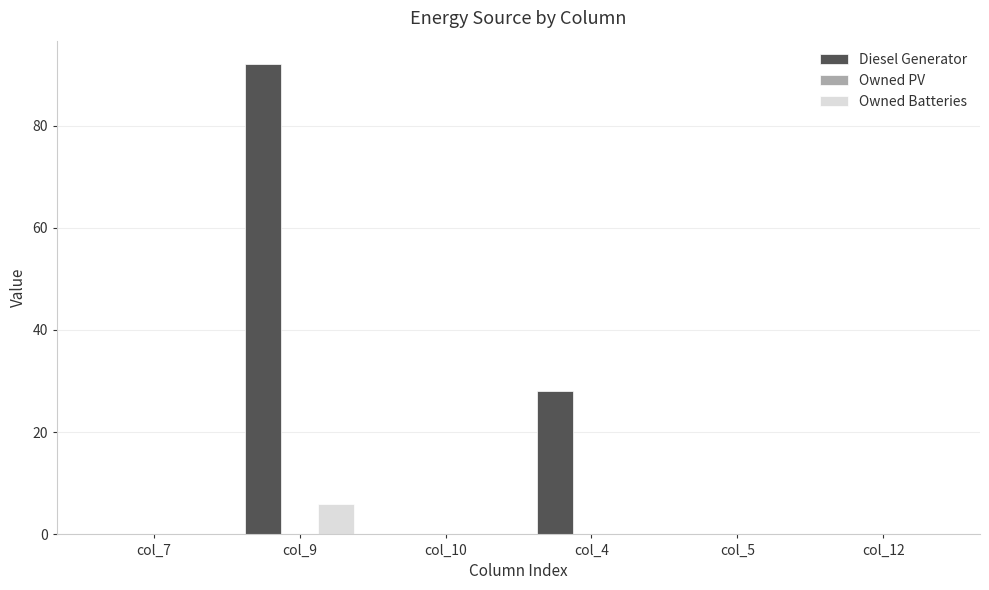

Reading left to right, list all the values displayed in this chart.

Diesel Generator: col_7=0	col_9=92	col_10=0	col_4=28	col_5=0	col_12=0
Owned Batteries: col_7=0	col_9=6	col_10=0	col_4=0	col_5=0	col_12=0